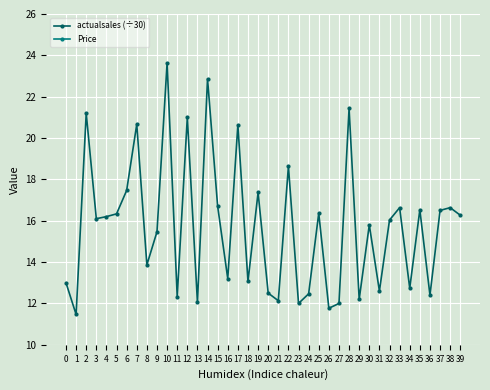

Reading right to left, extract all data points from this chart.

actualsales (÷30): 16.3	16.6	16.5	12.4	16.5	12.7	16.6	16.0	12.6	15.8	12.2	21.4	12.0	11.8	16.4	12.5	12.0	18.6	12.1	12.5	17.4	13.1	20.6	13.2	16.7	22.9	12.1	21.0	12.3	23.6	15.5	13.9	20.7	17.5	16.3	16.2	16.1	21.2	11.5	13.0
Price: 7.0	7.0	7.0	7.1	6.1	7.1	6.1	6.2	7.1	7.0	7.3	6.0	7.1	7.3	7.0	7.1	7.3	6.1	7.3	7.1	7.0	7.3	6.0	7.3	6.1	6.0	7.3	6.0	7.3	6.0	7.0	7.1	6.0	7.0	6.2	6.1	6.2	6.0	7.5	7.5